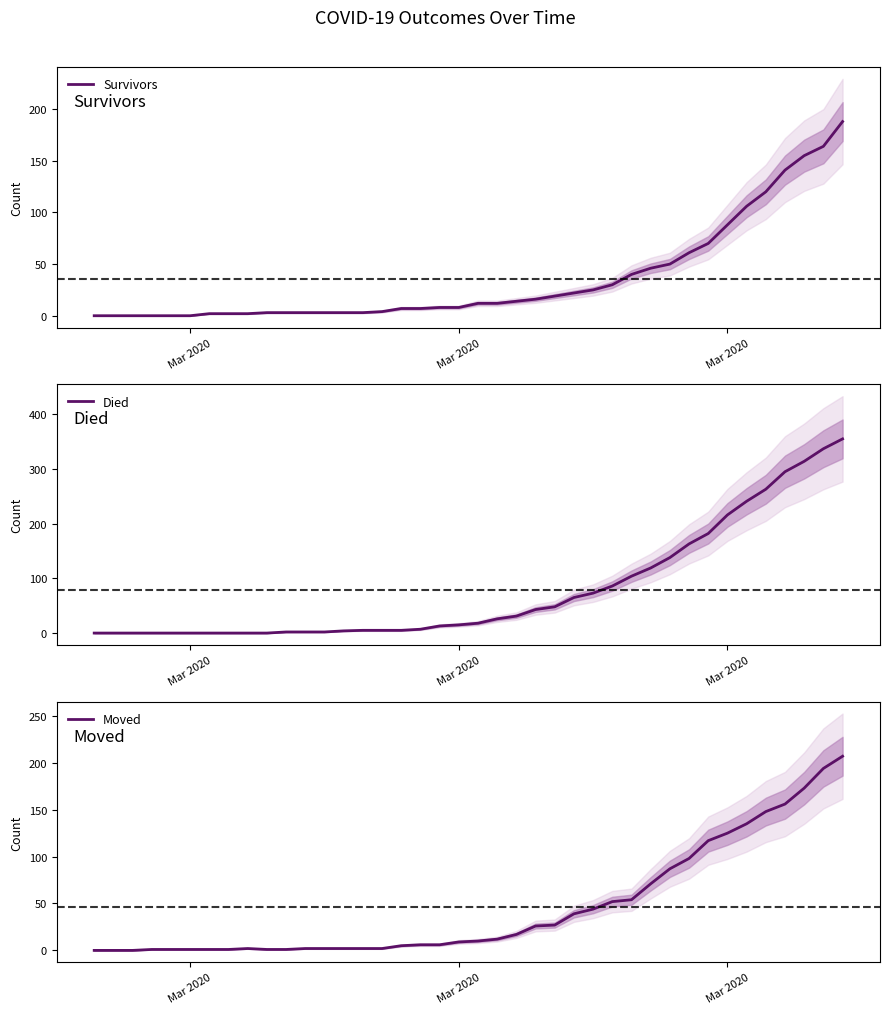

What is the sum of all Died values?

3177